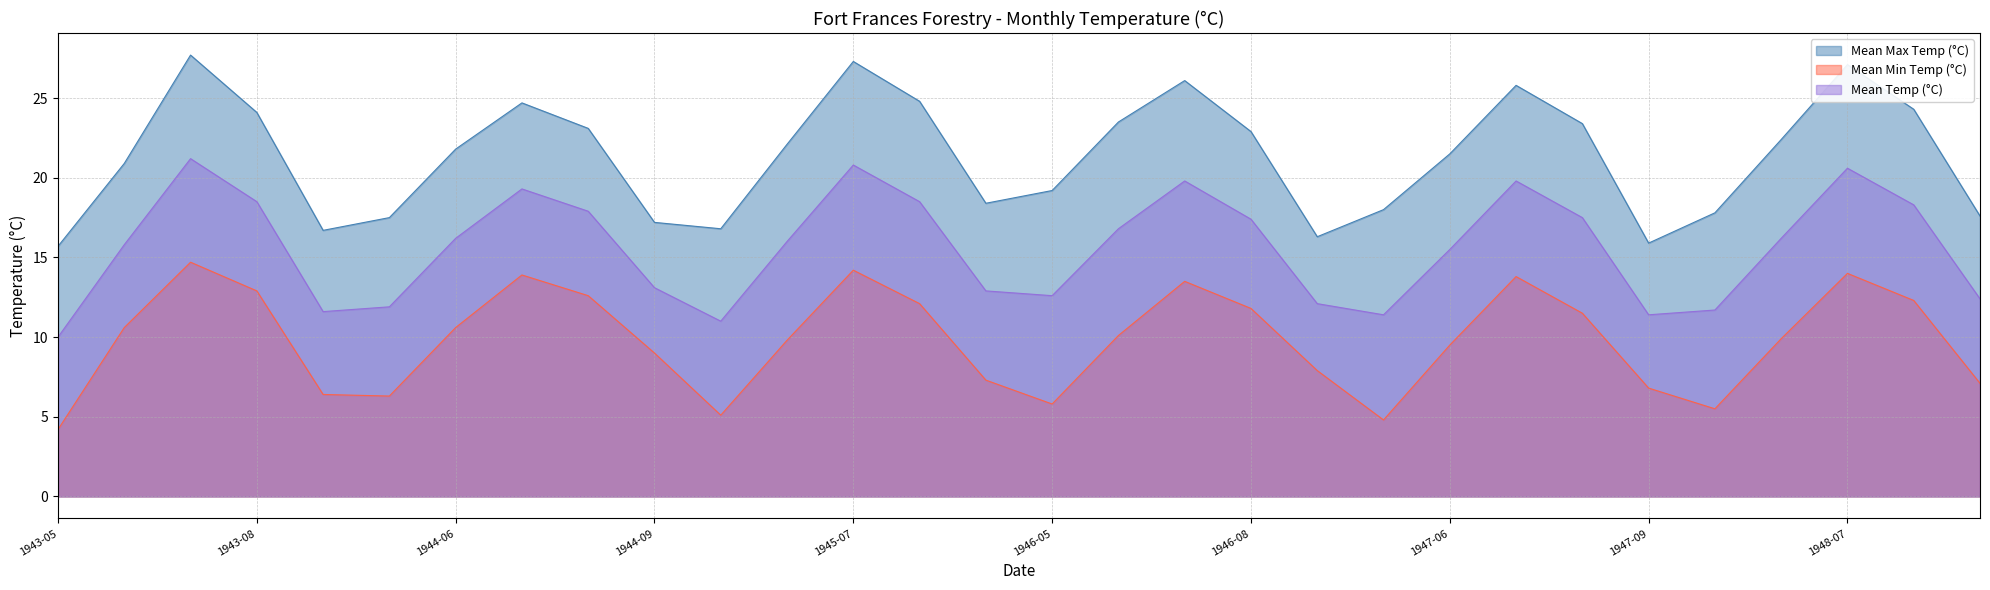

True or false: Mean Max Temp (°C) and Mean Min Temp (°C) intersect in this chart.

False